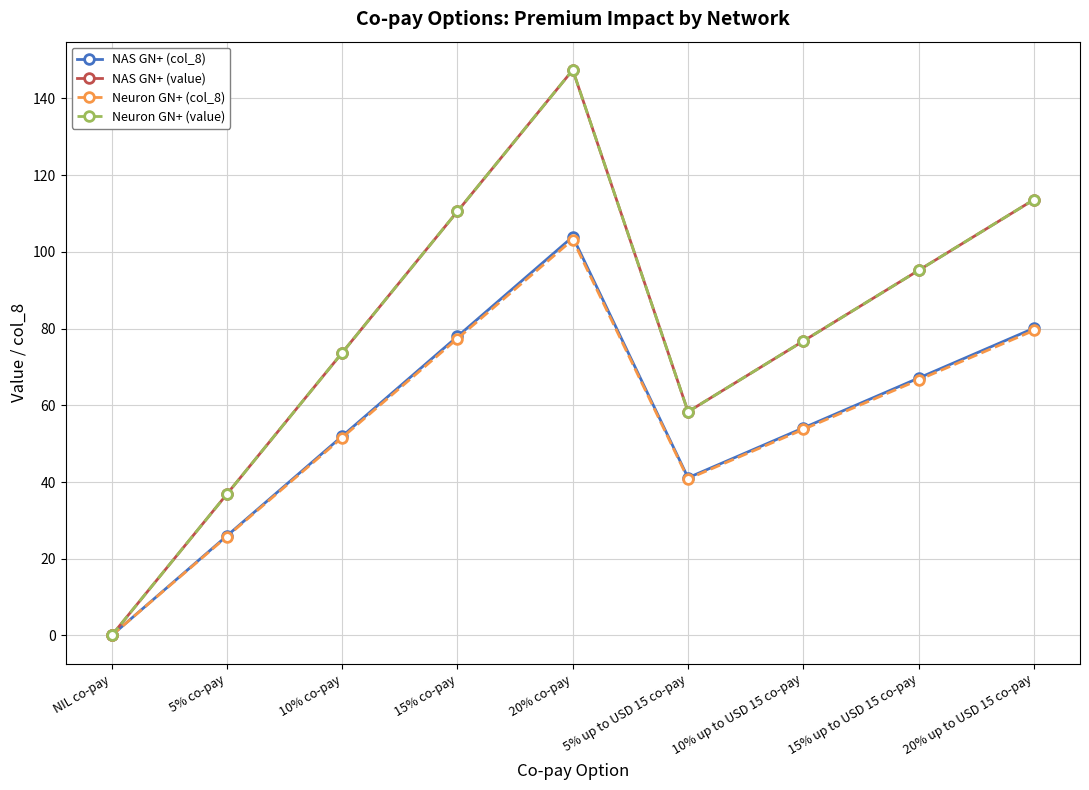

What is the label of the 8th point from the right?

5% co-pay